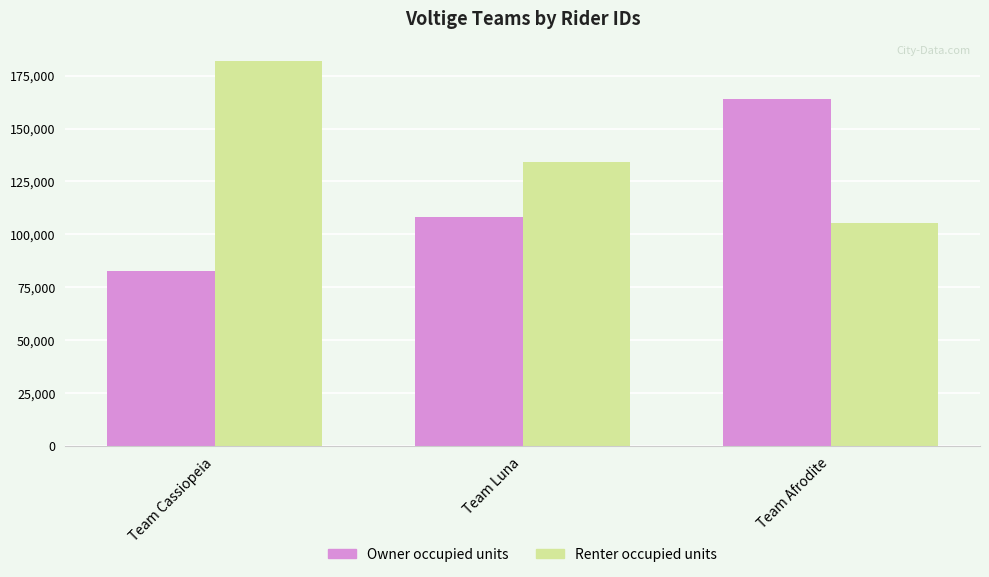

Reading left to right, transcribe all the data shown in this chart.

Owner occupied units: 82882	108087	164089
Renter occupied units: 182163	134138	105337